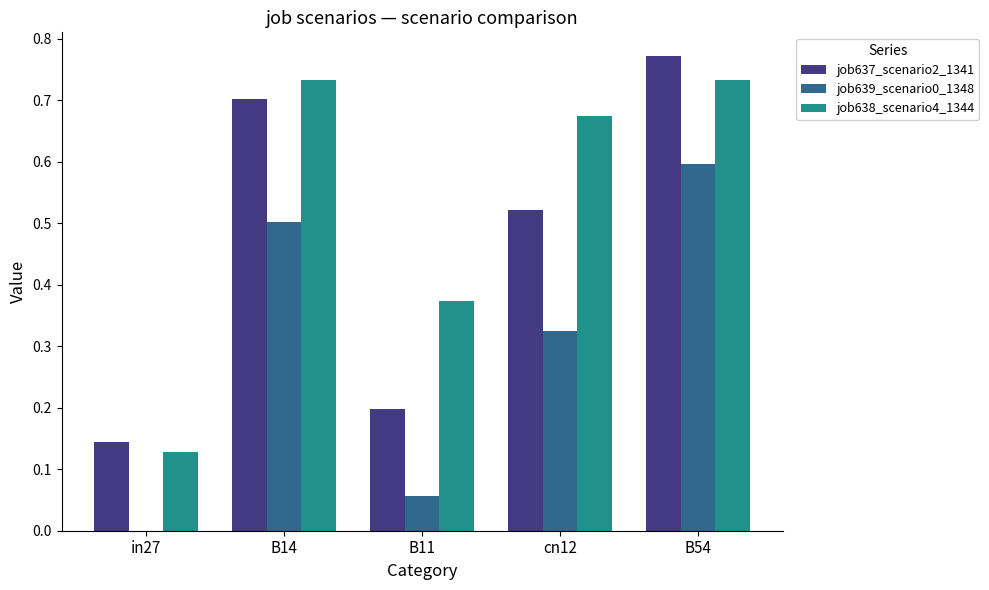

The value of job639_scenario0_1348 at cn12 is 0.1. True or false?

False